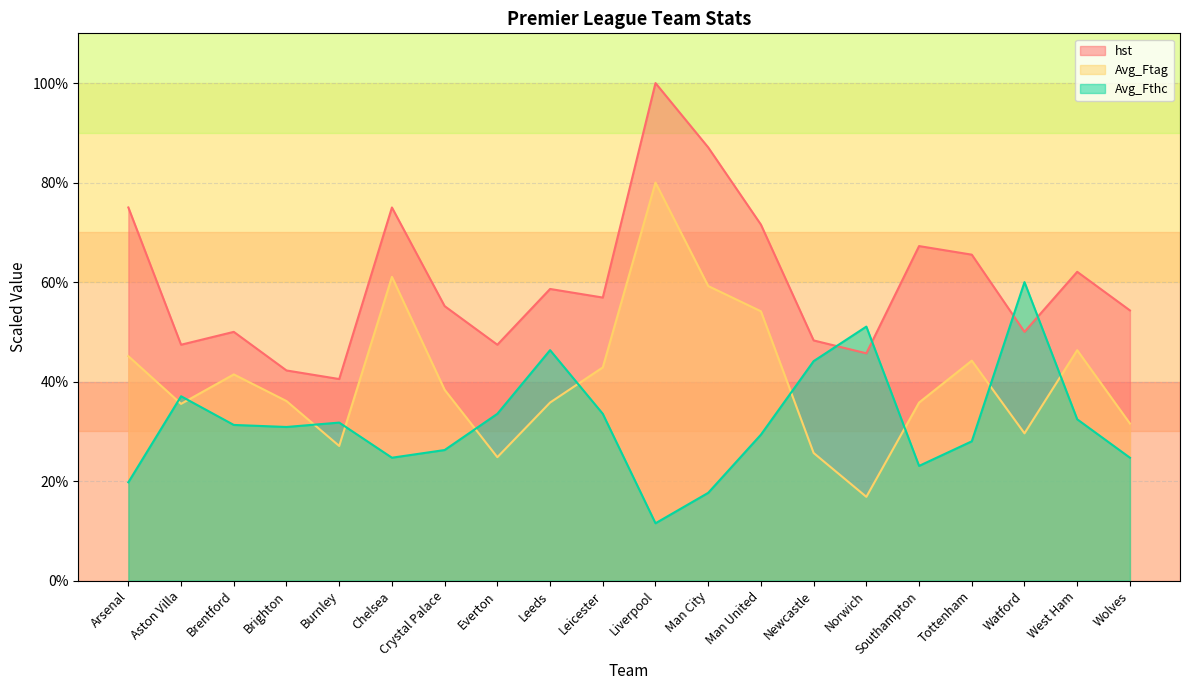

What is the sum of the Avg_Ftag values at Brighton and Newcastle?

61.7